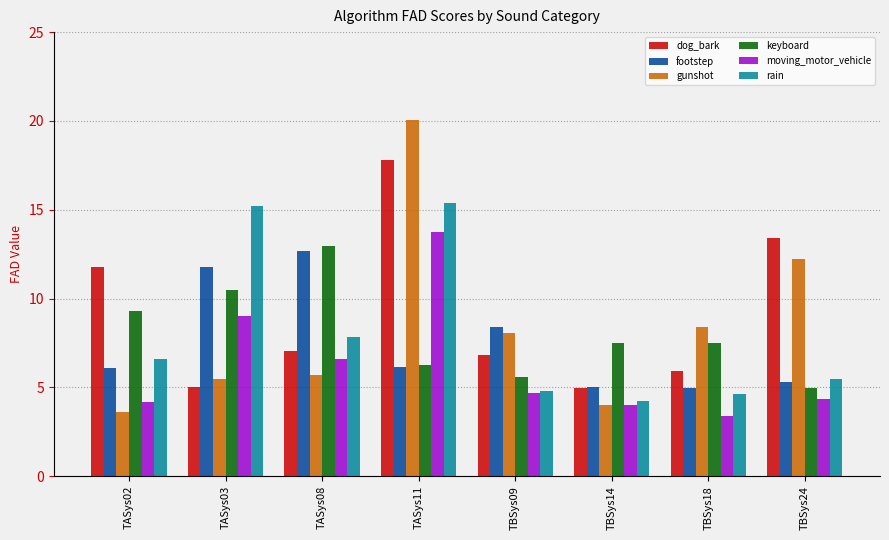

What is the value of the keyboard bar at the 7th from the left?

7.5